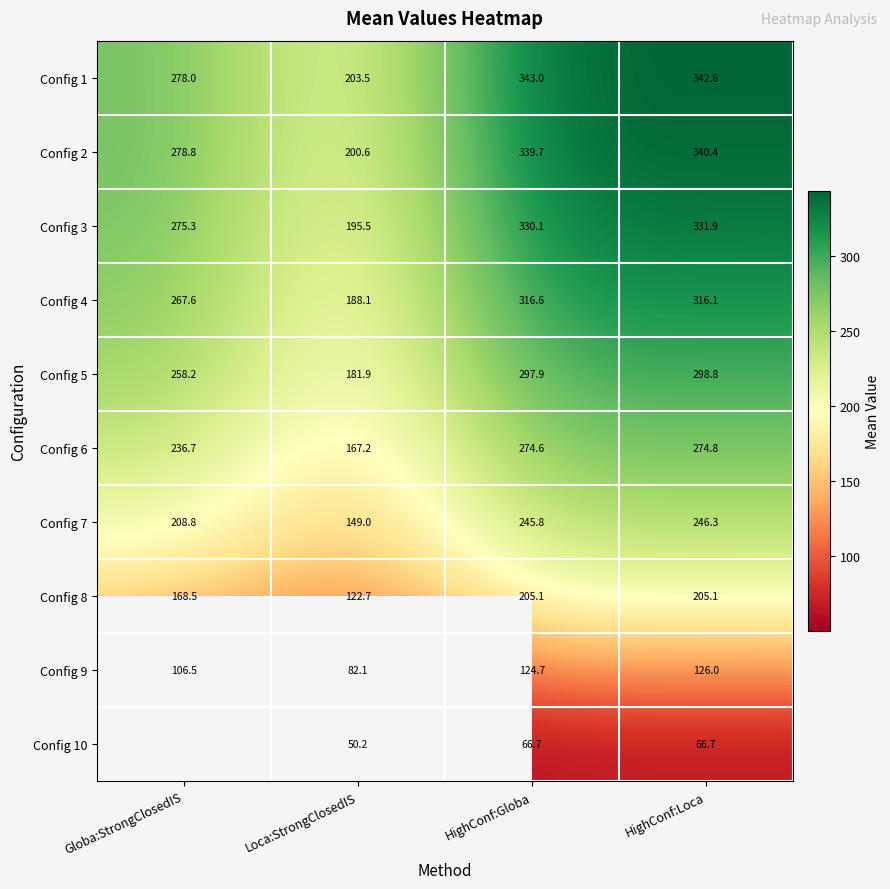

At which label does Config 8 reach its minimum?

Loca:StrongClosedIS